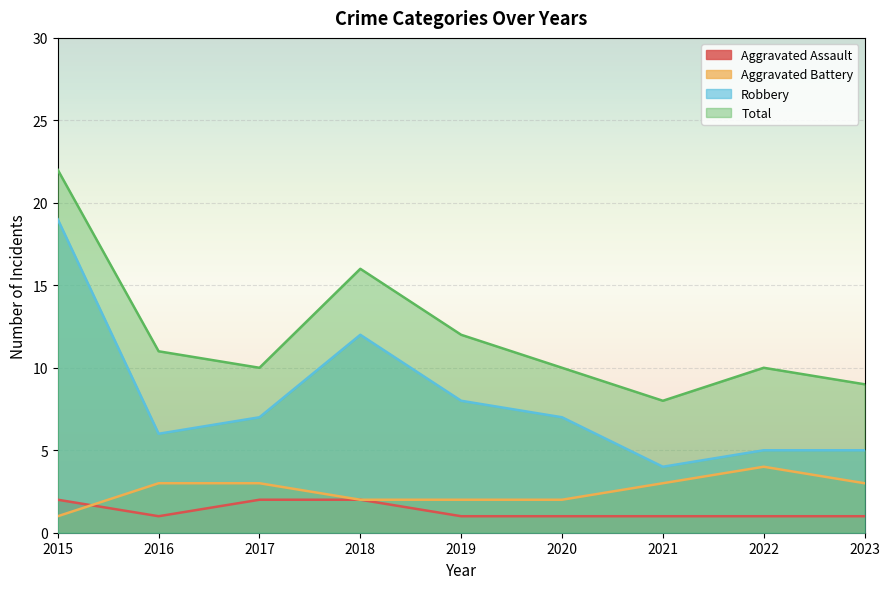

How many categories are shown in the chart?

9